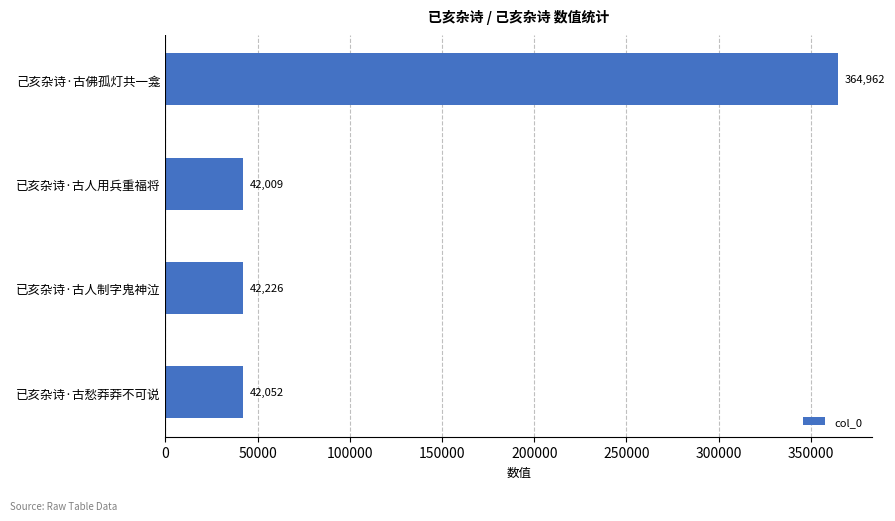

What is the sum of all values?

491249